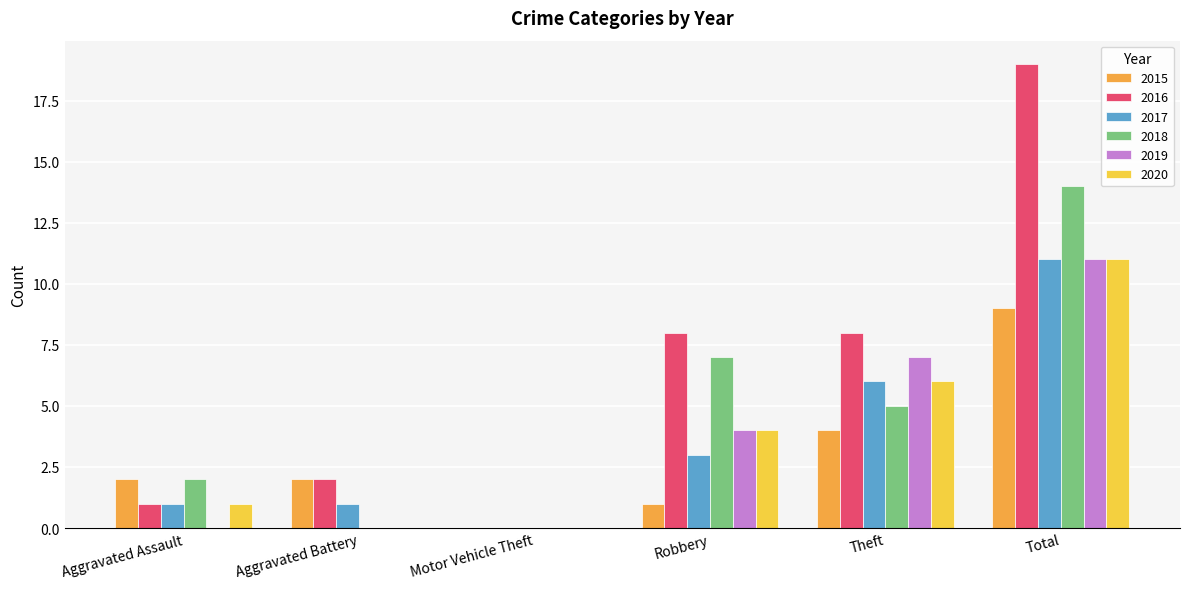

Reading left to right, extract all data points from this chart.

2015: Aggravated Assault=2	Aggravated Battery=2	Motor Vehicle Theft=0	Robbery=1	Theft=4	Total=9
2016: Aggravated Assault=1	Aggravated Battery=2	Motor Vehicle Theft=0	Robbery=8	Theft=8	Total=19
2017: Aggravated Assault=1	Aggravated Battery=1	Motor Vehicle Theft=0	Robbery=3	Theft=6	Total=11
2018: Aggravated Assault=2	Aggravated Battery=0	Motor Vehicle Theft=0	Robbery=7	Theft=5	Total=14
2019: Aggravated Assault=0	Aggravated Battery=0	Motor Vehicle Theft=0	Robbery=4	Theft=7	Total=11
2020: Aggravated Assault=1	Aggravated Battery=0	Motor Vehicle Theft=0	Robbery=4	Theft=6	Total=11